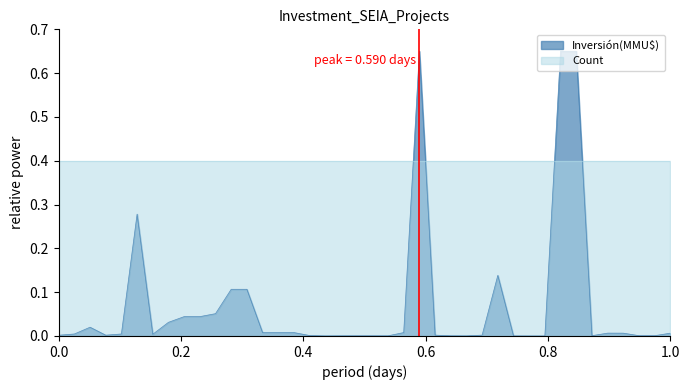

Rank the series by their maximum value, from lowest to highest.

Count, Inversión(MMU$)